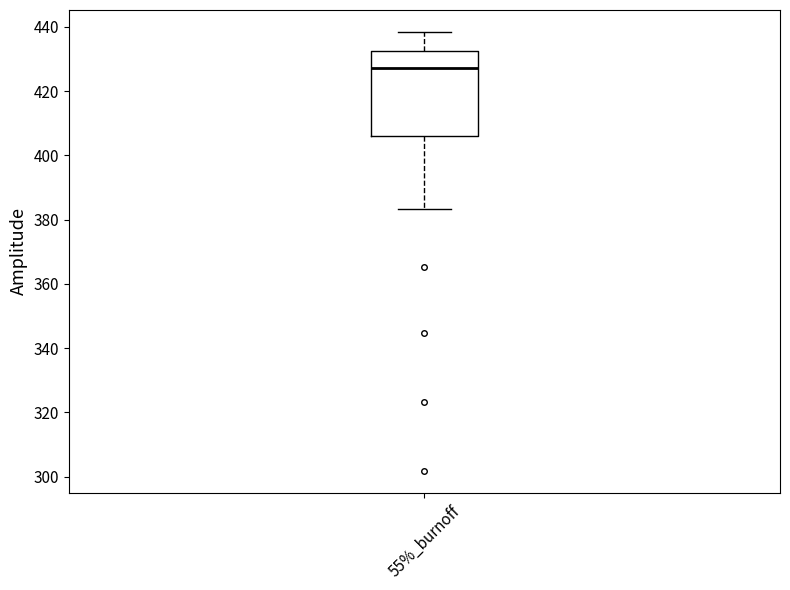

Transcribe this box plot: give where the median line is, the range the box spans, and where the two whiskers end, as read against the y-axis. The values are not printed on the chart, so give them approximately, as read against the axis.

median 428, box 406 to 432, whiskers 384 to 438